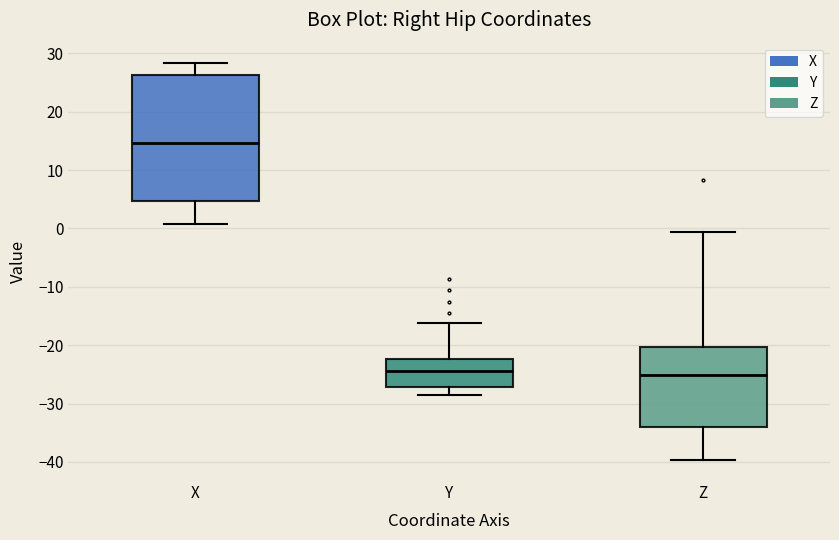

Reading left to right, read every box against the y-axis: the position of its median line, the range the box covers, and the ends of its whiskers. The values are not printed on the chart, so give them approximately, as read against the axis.

X: median 15, box 5 to 26, whiskers 1 to 28
Y: median -24, box -27 to -22, whiskers -29 to -16
Z: median -25, box -34 to -20, whiskers -40 to -1